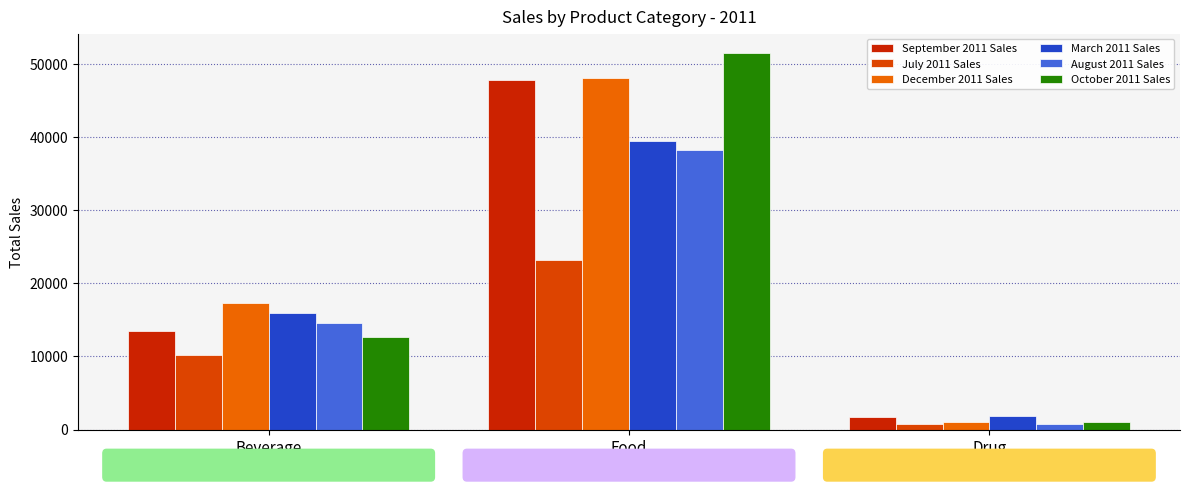

Is the value of July 2011 Sales at Beverage greater than the value of October 2011 Sales at Drug?

Yes